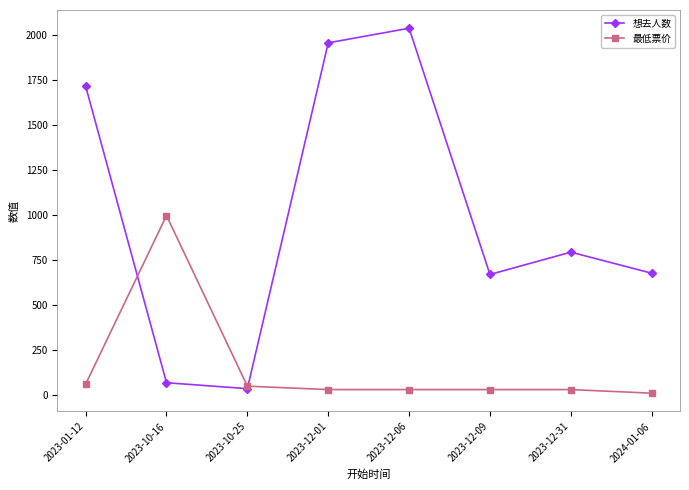

After their last crossing, which series has the higher values: 想去人数 or 最低票价?

想去人数